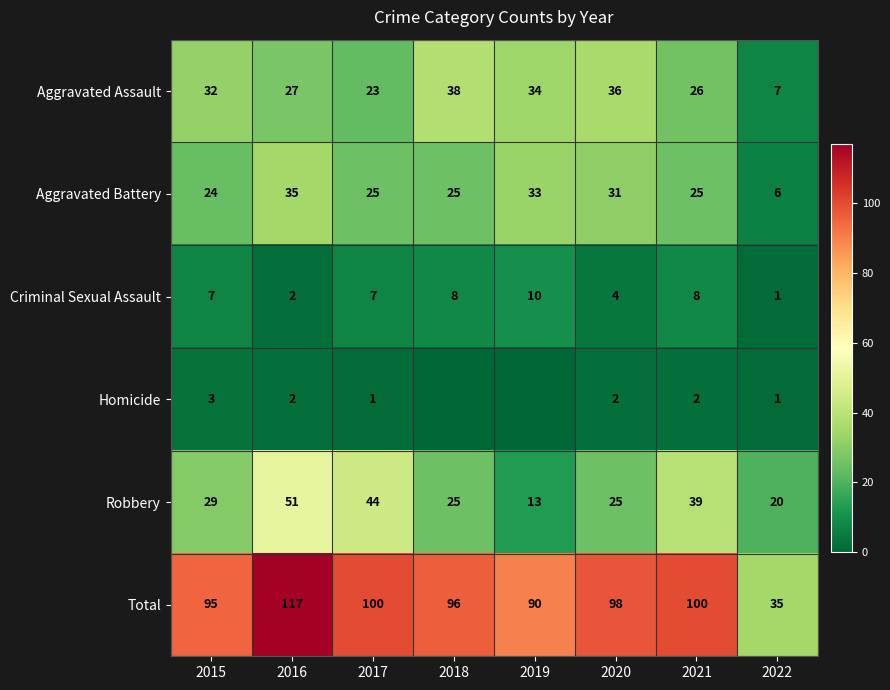

At which label does Aggravated Assault reach its peak?

2018